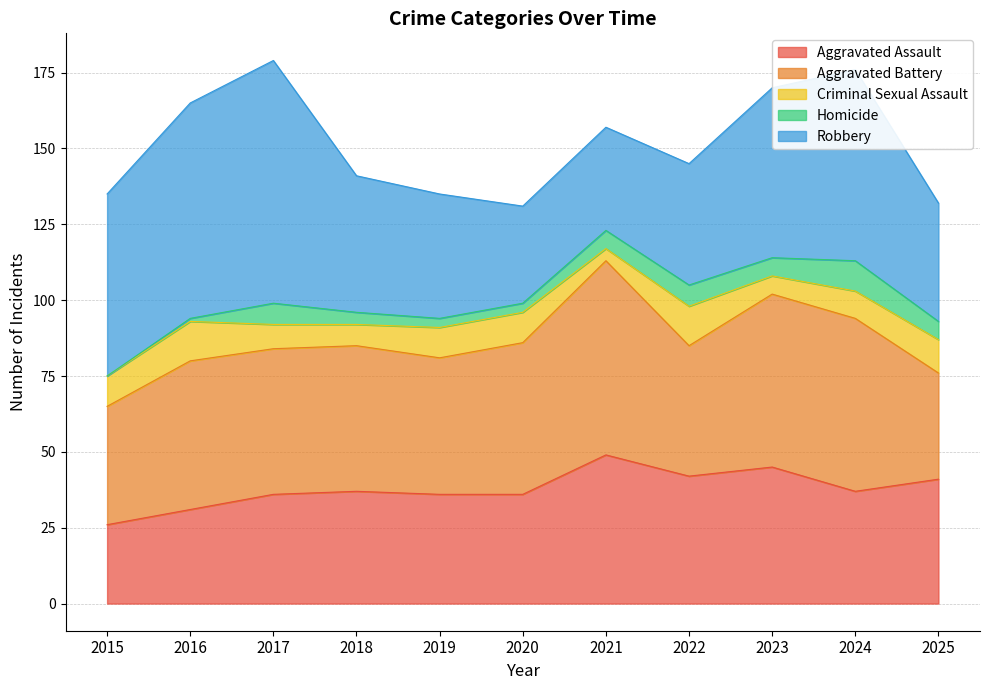

True or false: Aggravated Battery and Criminal Sexual Assault cross at least once.

False